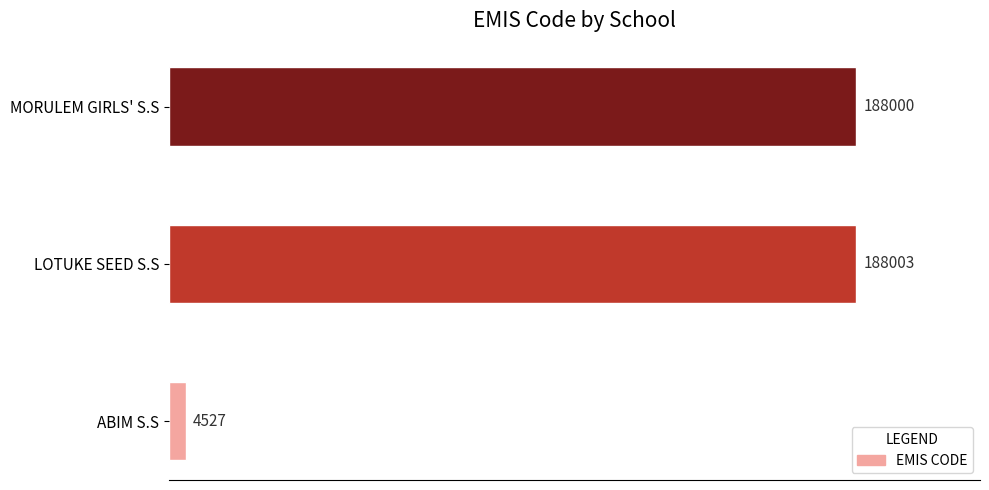

True or false: the data shows 188003 at LOTUKE SEED S.S.

True